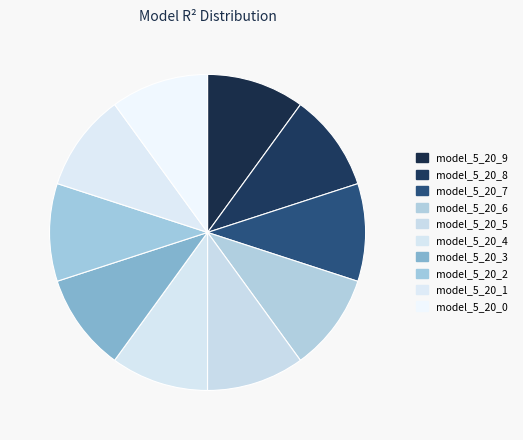

What portion of the pie excludes model_5_20_9?

90.0%